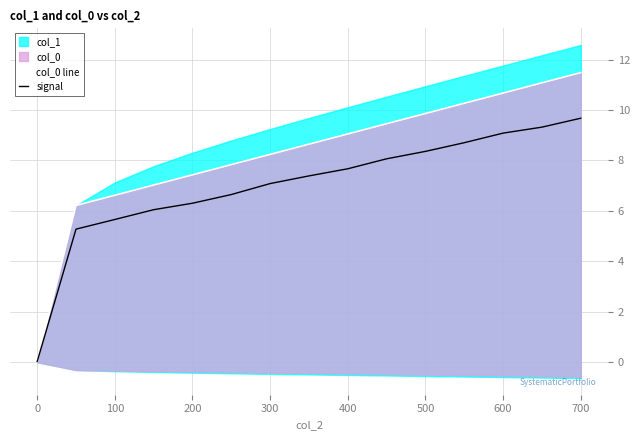

The value of signal at 200 is 2.6. True or false?

False